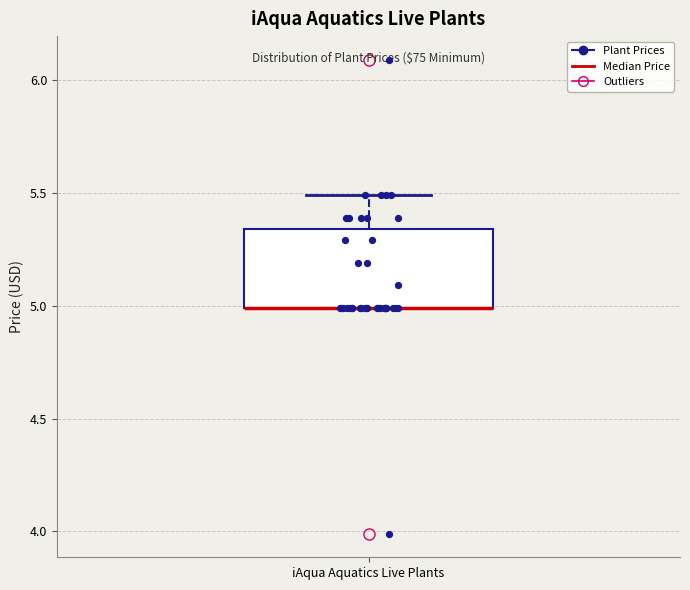

Read this box plot against the y-axis: the position of the median line, the range covered by the box, and the ends of both whiskers. The values are not printed on the chart, so give them approximately, as read against the axis.

median 5.00 (drawn on the box's lower edge), box 5.00 to 5.35, whiskers 5.00 to 5.50